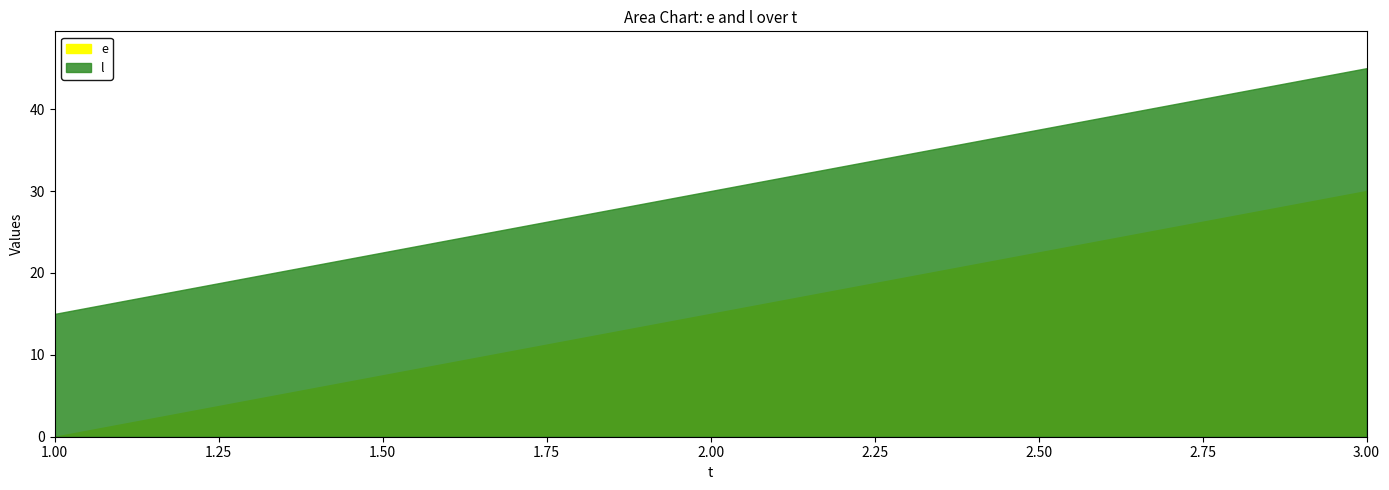

What is the minimum value for l?

15